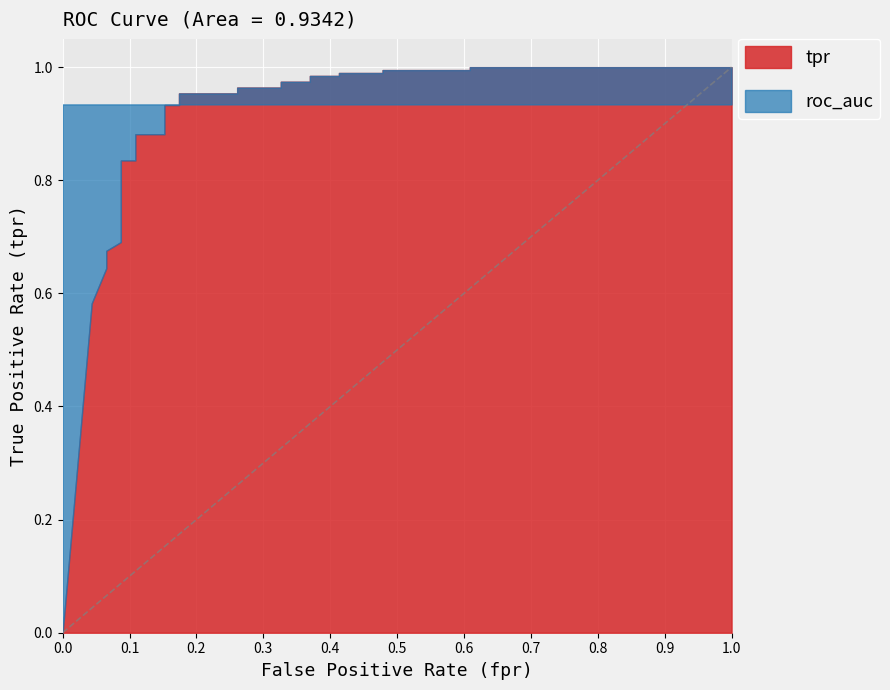

What is the sum of the tpr values at 12 and 21?

1.9